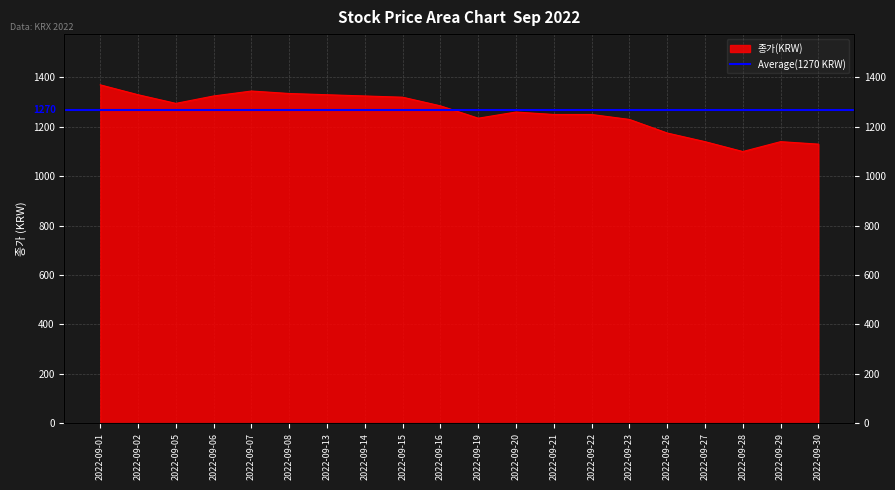

What is the difference between the values at 2022-09-21 and 2022-09-27?

110